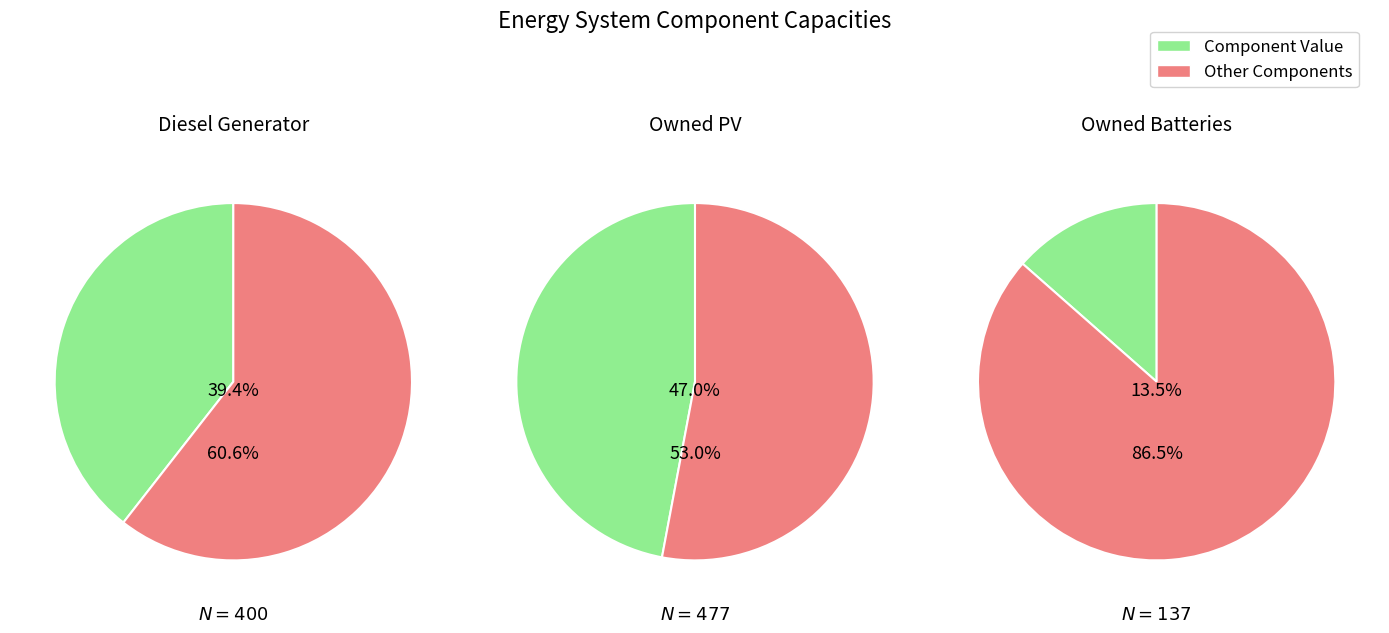

To the nearest percent, what is the difference between the largest and smallest slice percentages?

34%